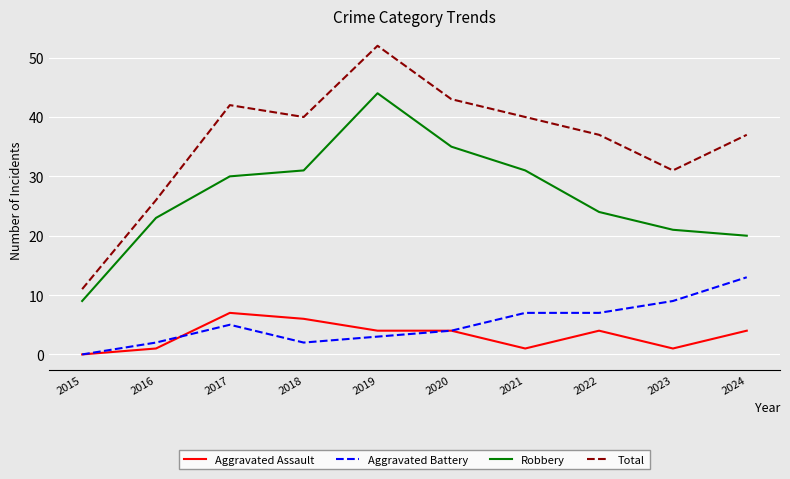

At which label does Total first exceed 40?

2017